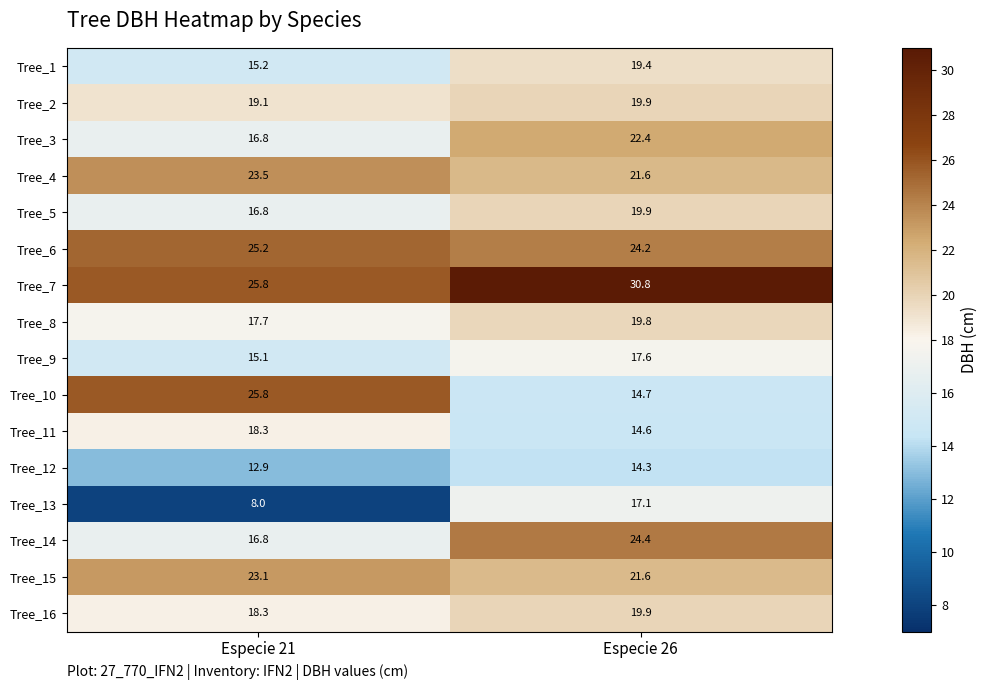

The value of Tree_8 at Especie 26 is 5.1. True or false?

False